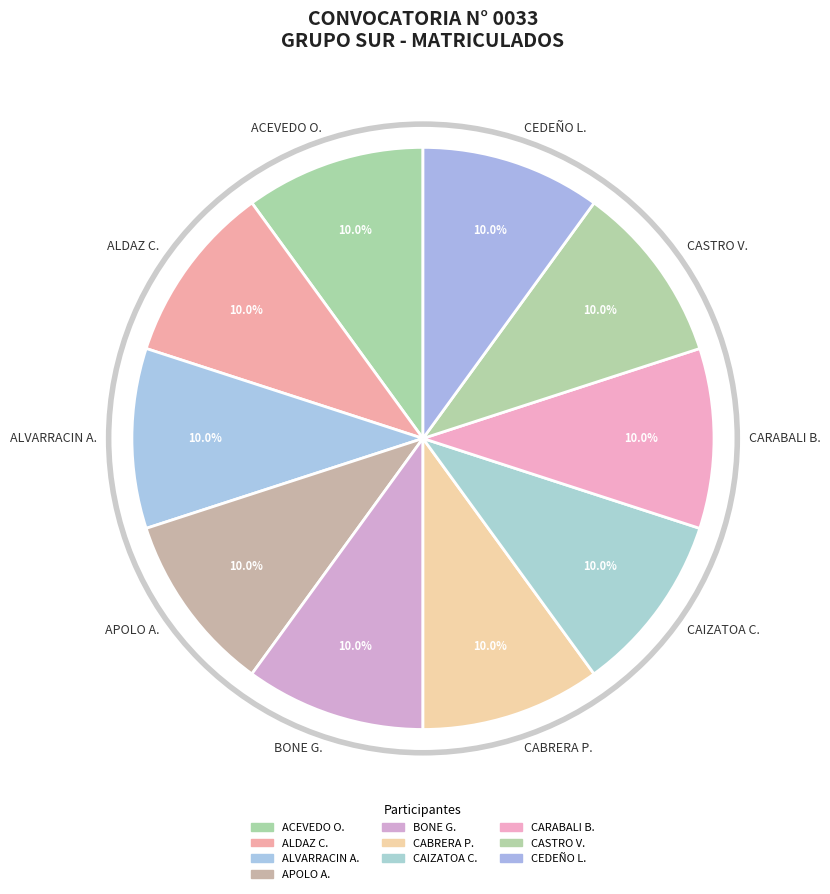

Do ALDAZ C. and ALVARRACIN A. together represent more than half of the pie?

No